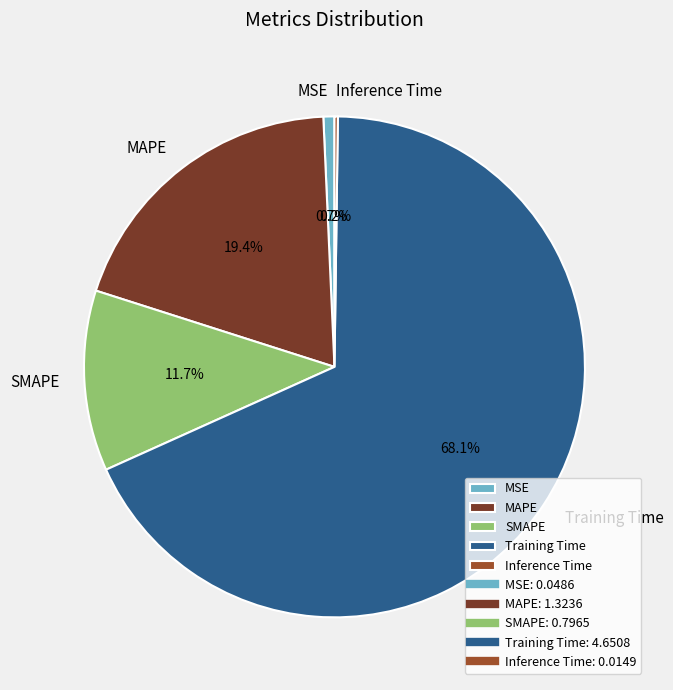

The MAPE slice represents 19% of the pie. True or false?

True